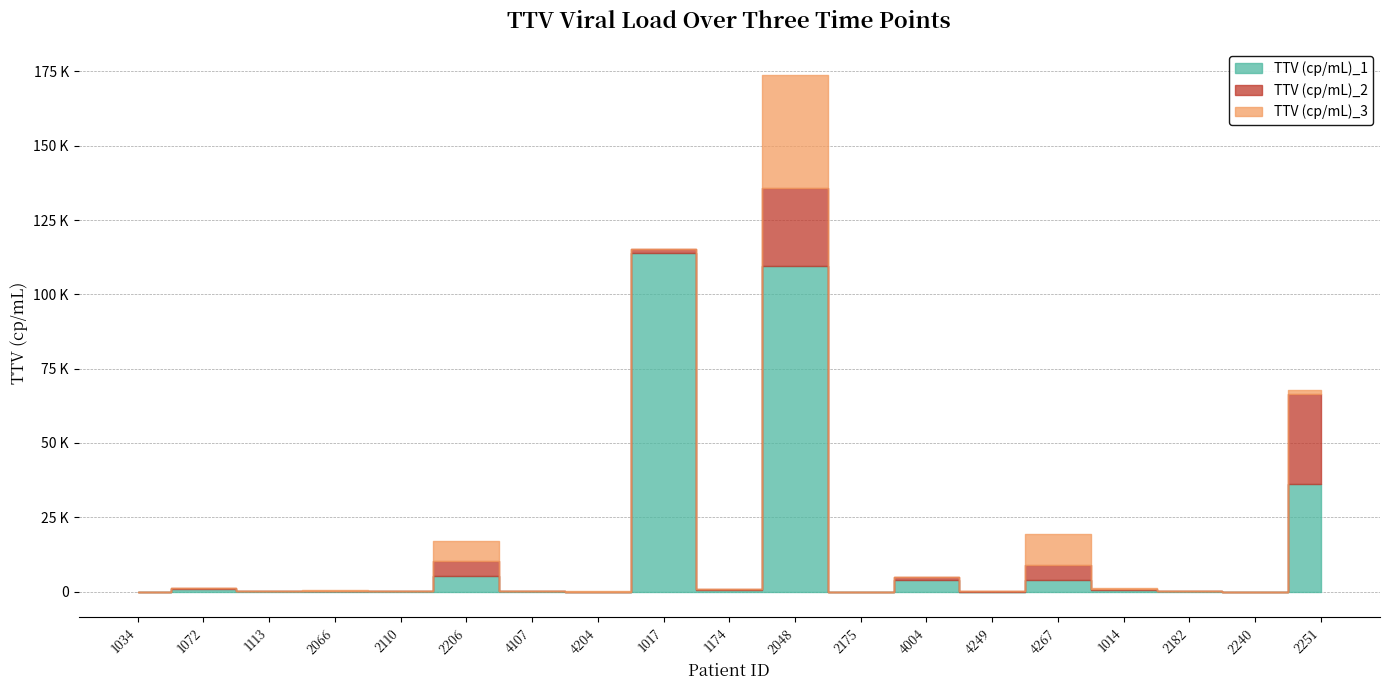

Which series ends up on top after the final intersection of TTV (cp/mL)_2 and TTV (cp/mL)_3?

TTV (cp/mL)_3